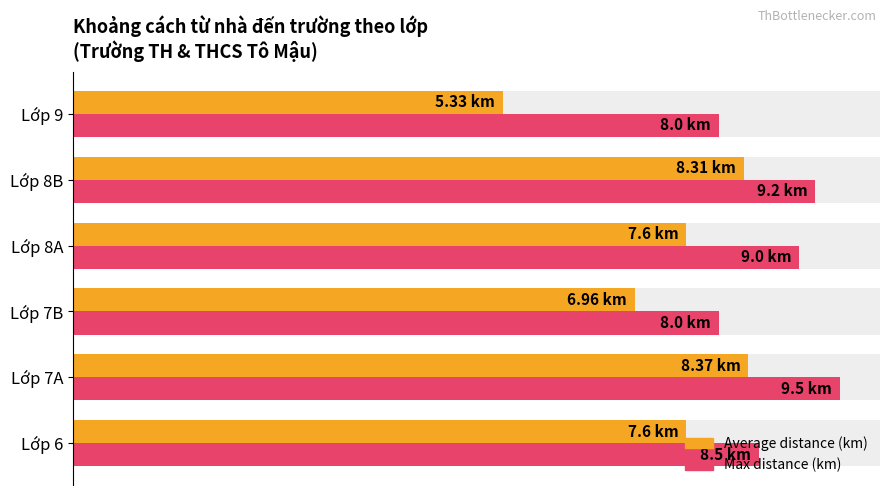

Between Lớp 6 and Lớp 8B, which series saw the biggest shift?

Average distance (km)